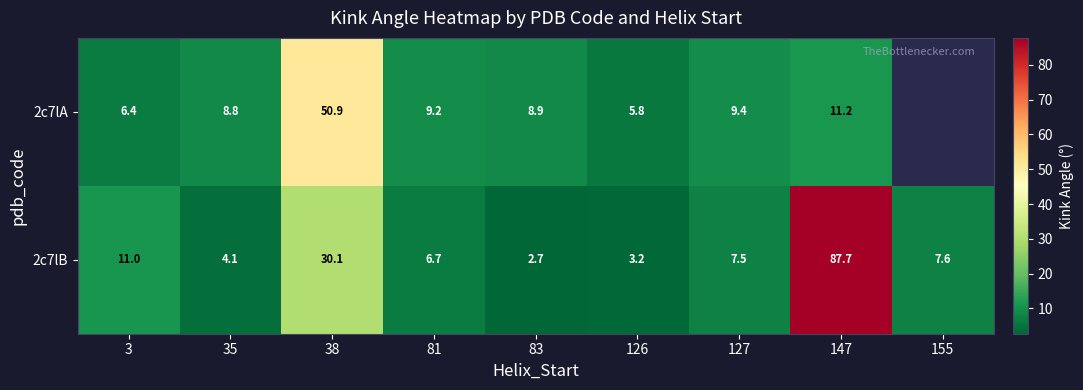

Is the value of 2c7lA at 35 greater than the value of 2c7lB at 83?

Yes